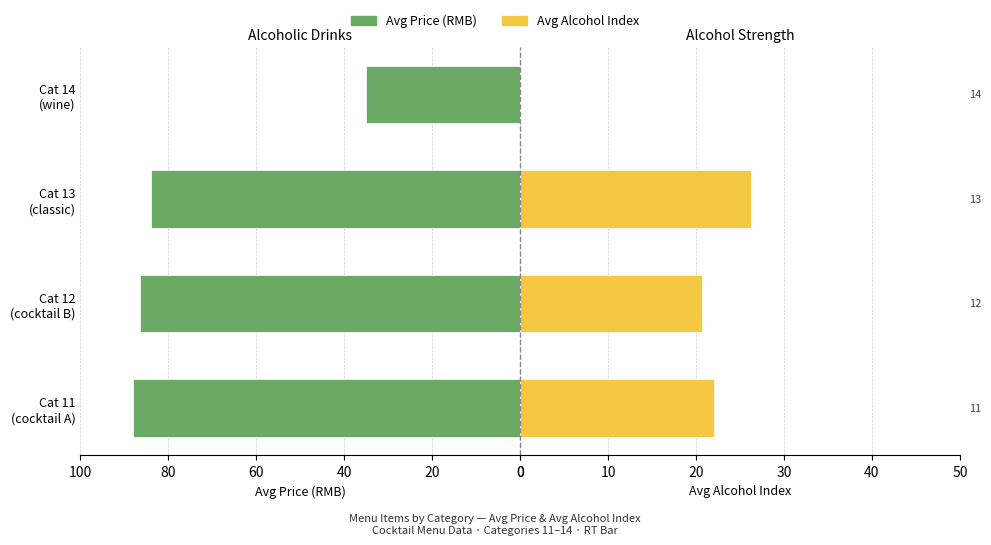

What is the average value of the Avg Price (RMB) series?

73.3